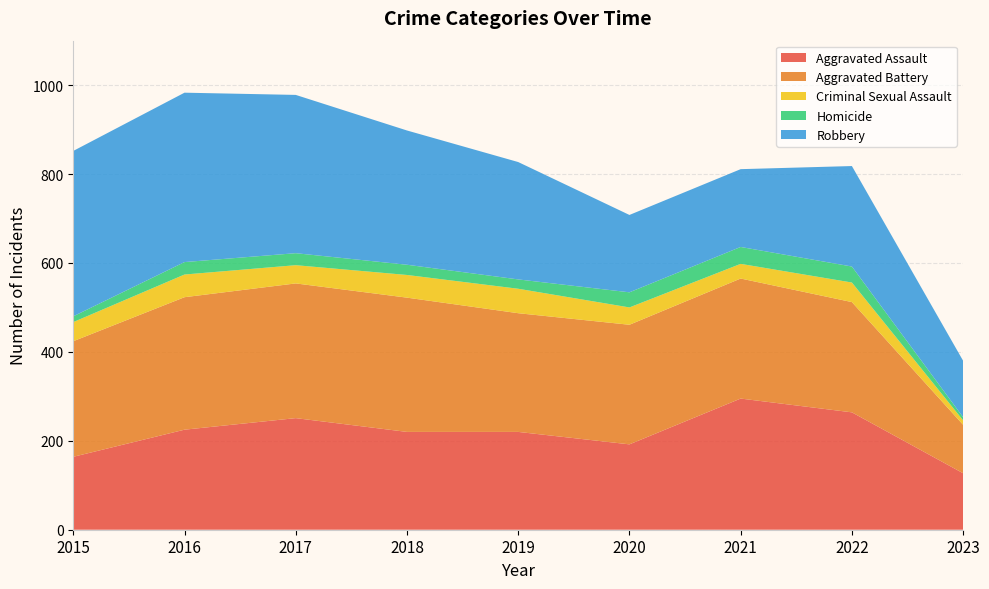

Reading left to right, transcribe all the data shown in this chart.

Aggravated Assault: 164	225	251	220	220	192	295	264	127
Aggravated Battery: 260	298	303	302	267	269	270	248	109
Criminal Sexual Assault: 43	51	41	51	55	39	33	44	10
Homicide: 13	28	27	23	21	34	38	36	7
Robbery: 372	381	356	302	264	174	175	226	127